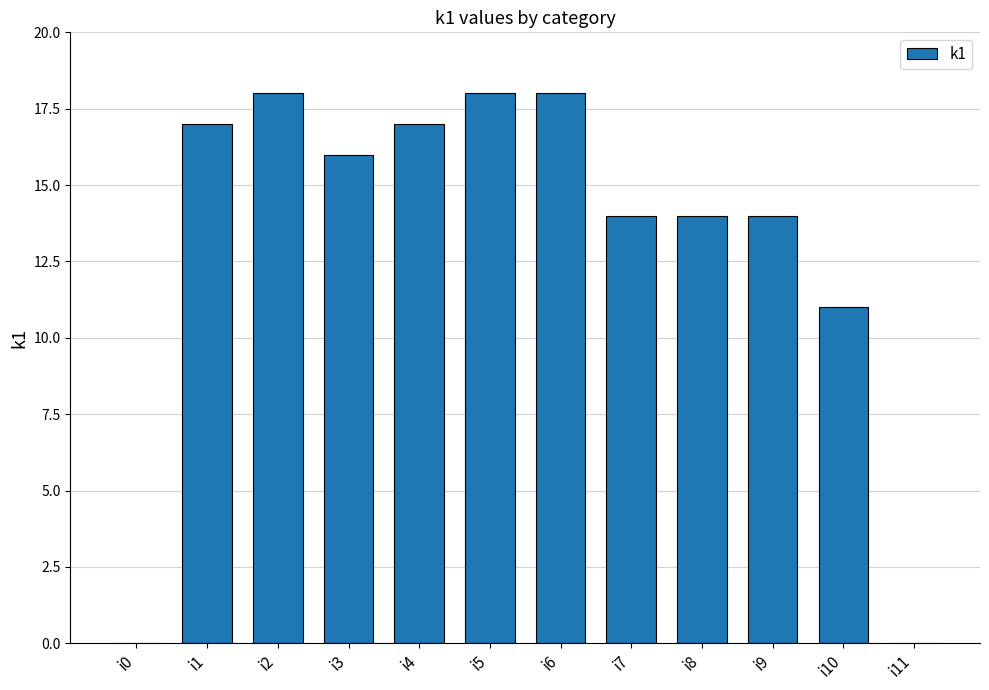

Reading left to right, what are all the values shown in this chart?

0	17	18	16	17	18	18	14	14	14	11	0